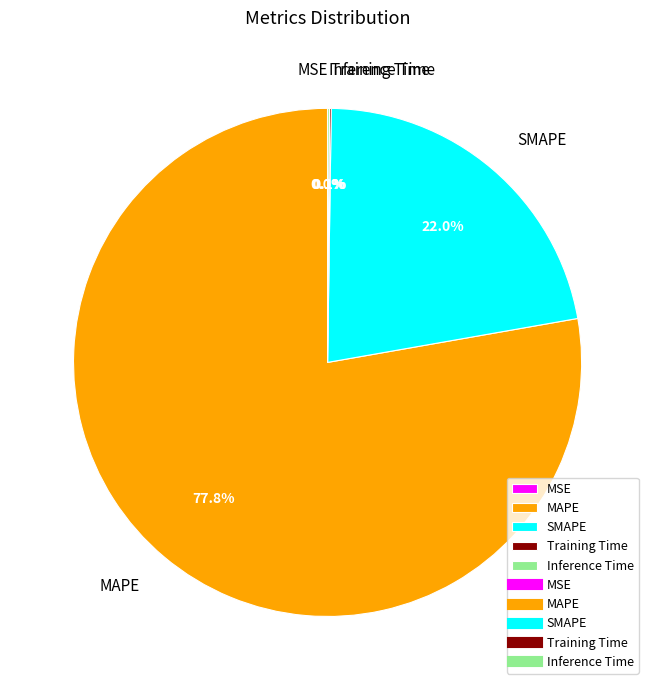

Is there any slice that represents more than half of the pie?

Yes